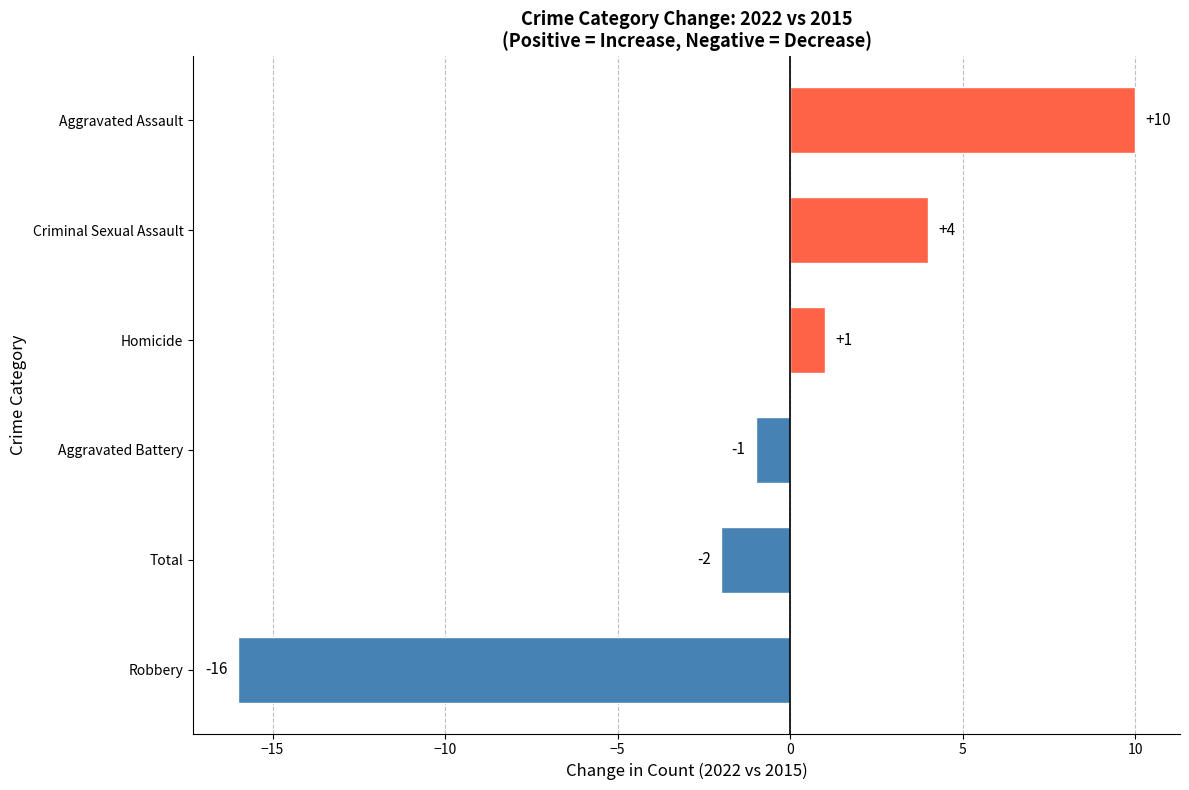

Is it true that the value at Robbery is -16?

True